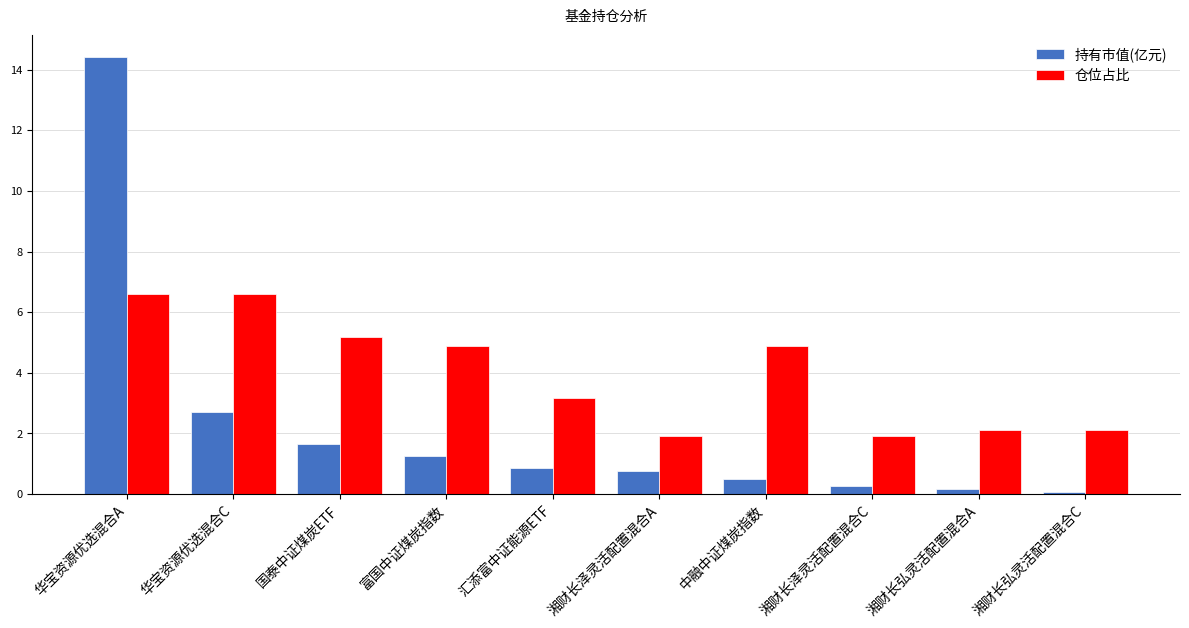

Which series has the largest range (max minus min)?

持有市值(亿元)